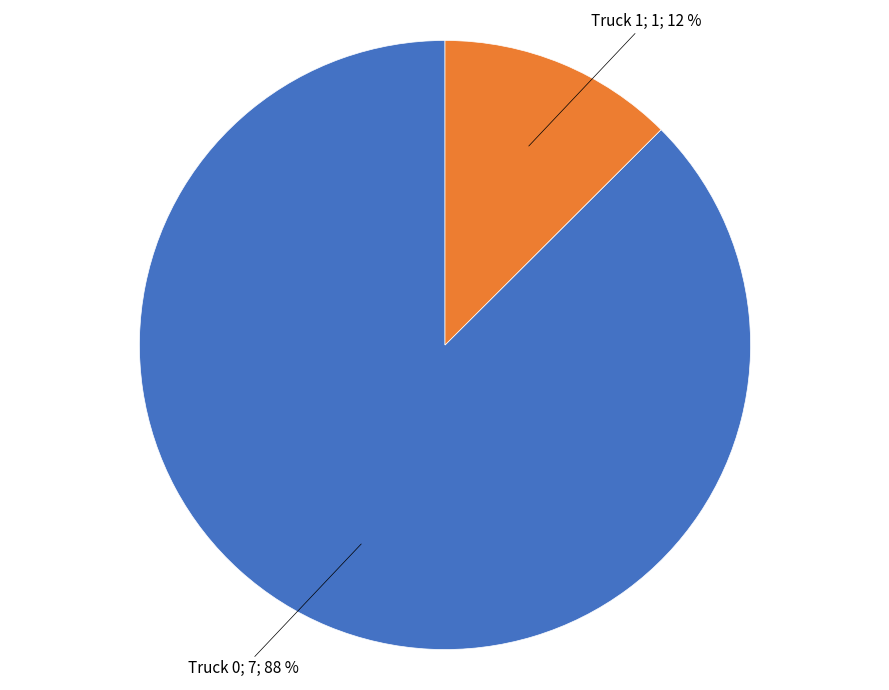

Is there a majority slice in this chart?

Yes